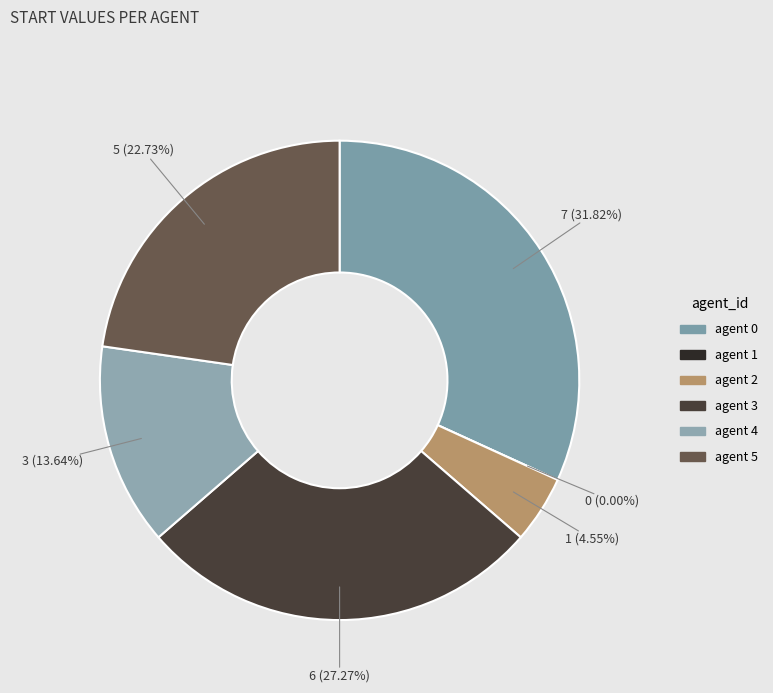

The 2 slice represents 5% of the pie. True or false?

True